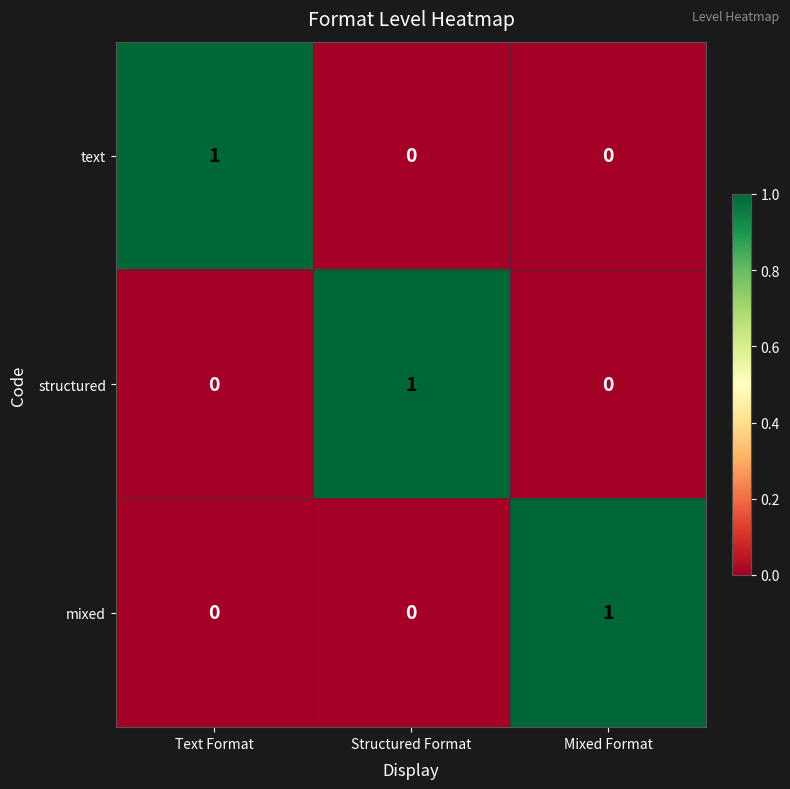

At how many categories does at least one series exceed 0?

3